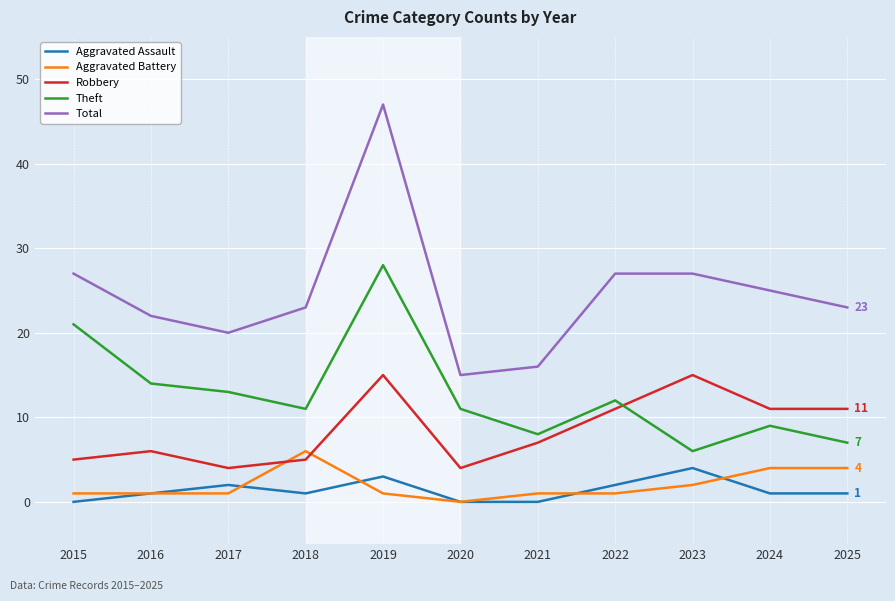

What is the average value of the Aggravated Battery series?

2